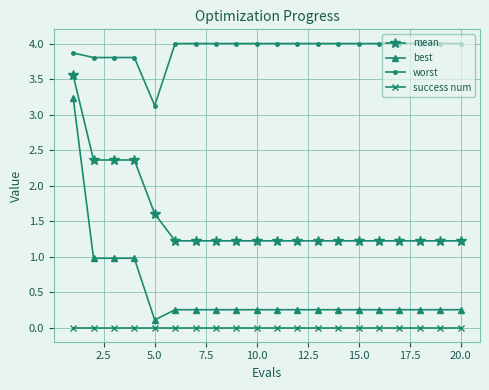

True or false: worst and best intersect in this chart.

False